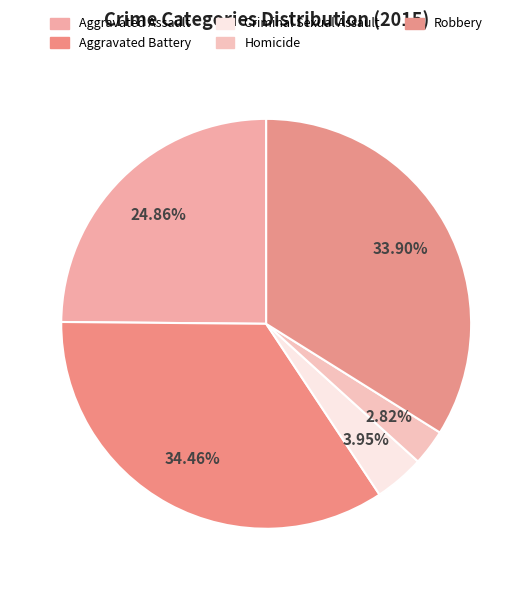

To the nearest percent, what is the difference between the largest and smallest slice percentages?

32%